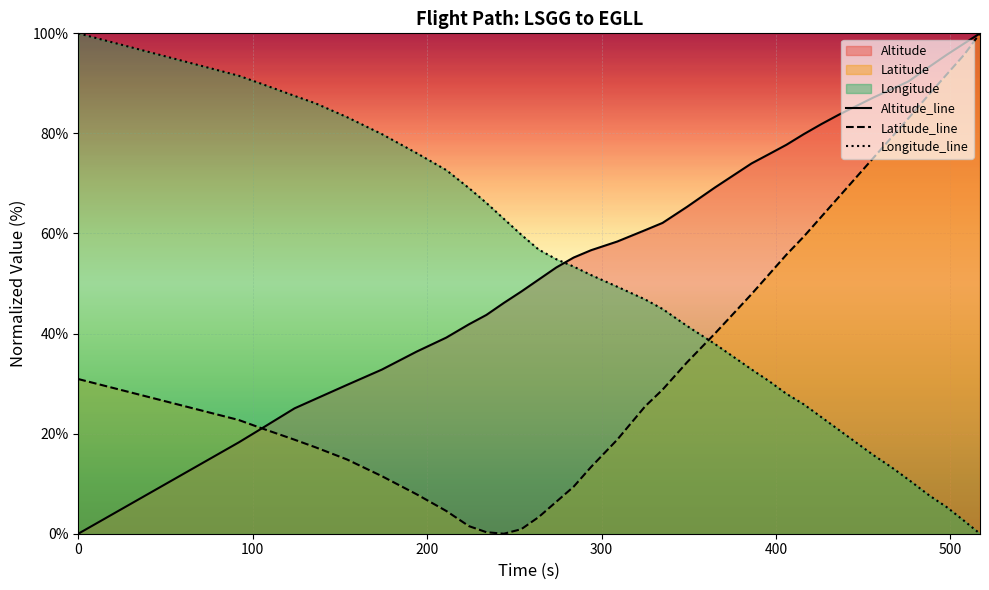

True or false: Longitude_line and Latitude_line intersect in this chart.

True